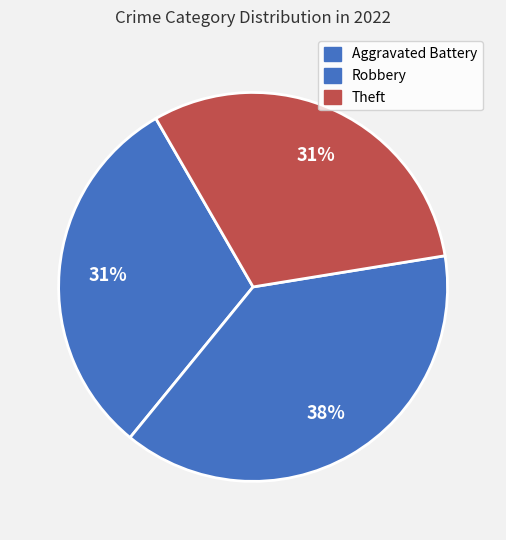

How many segments does this pie chart have?

3